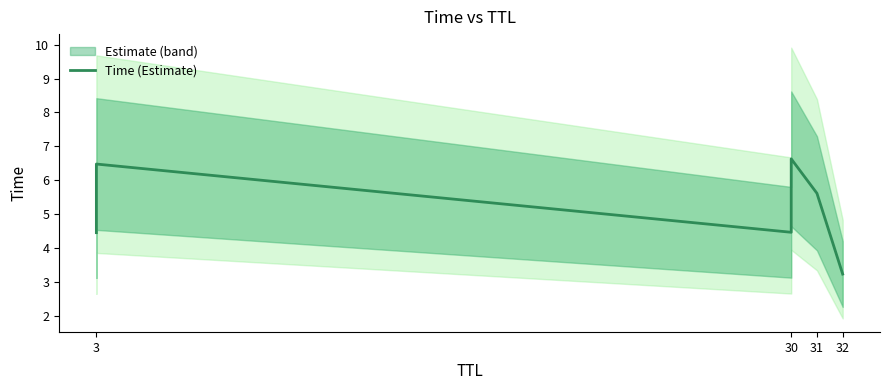

Reading left to right, extract all data points from this chart.

4.5	6.5	4.5	6.6	5.6	3.2